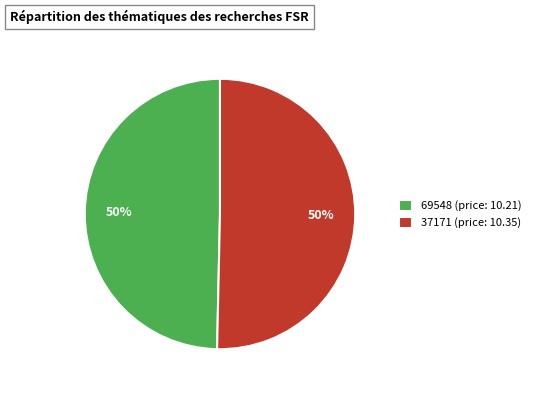

Approximately how many times larger is the value at 37171 (price: 10.35) compared to 69548 (price: 10.21)?

1.0